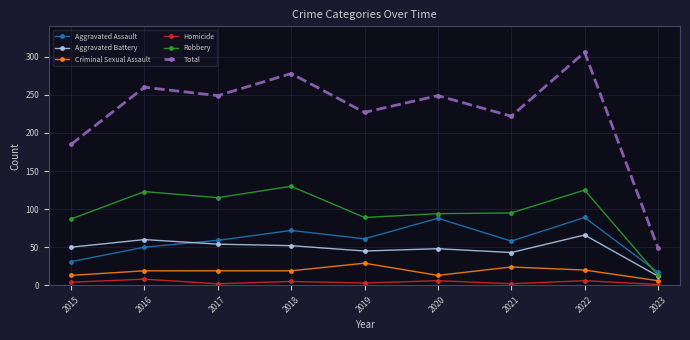

What is the total value across all series at 2021?

444